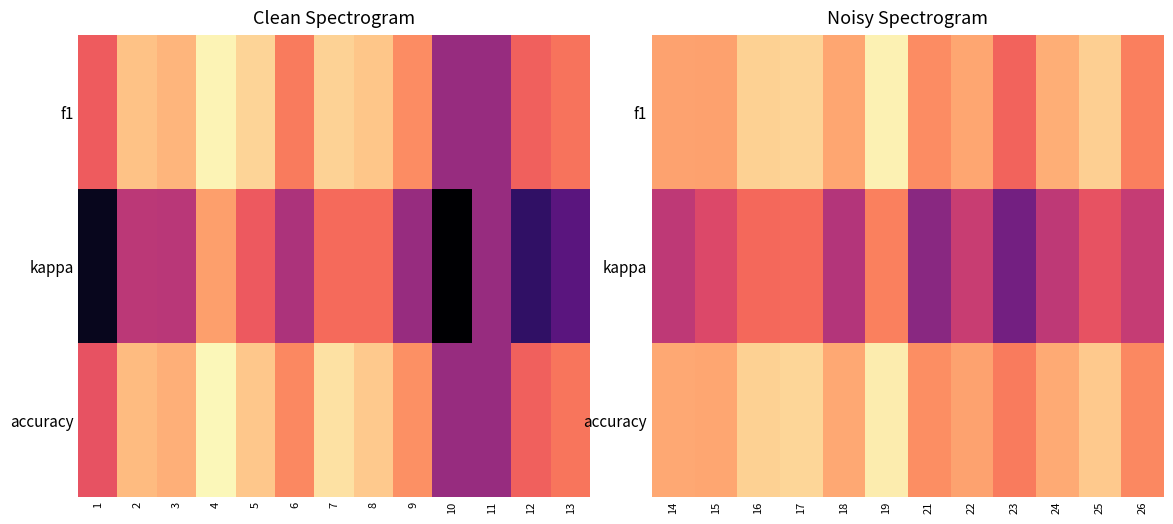

Which has a higher value, 24 or 25?

25